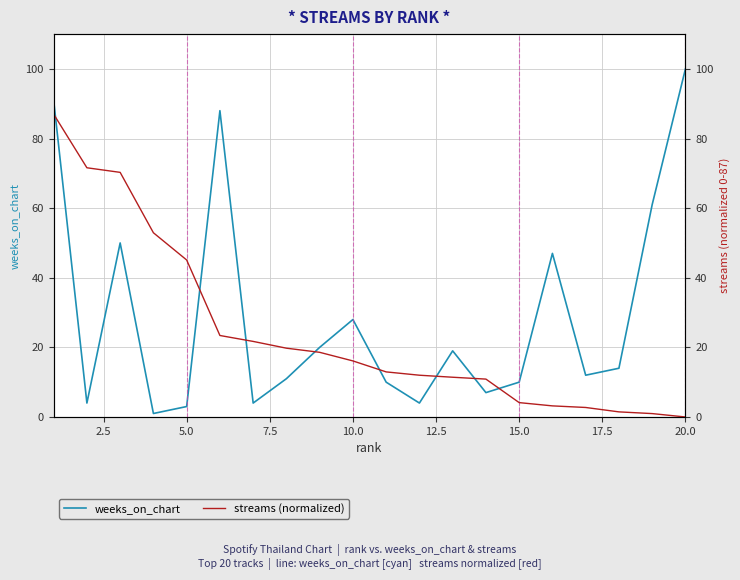

List the series in order of their overall mean, lowest first.

streams (normalized), weeks_on_chart